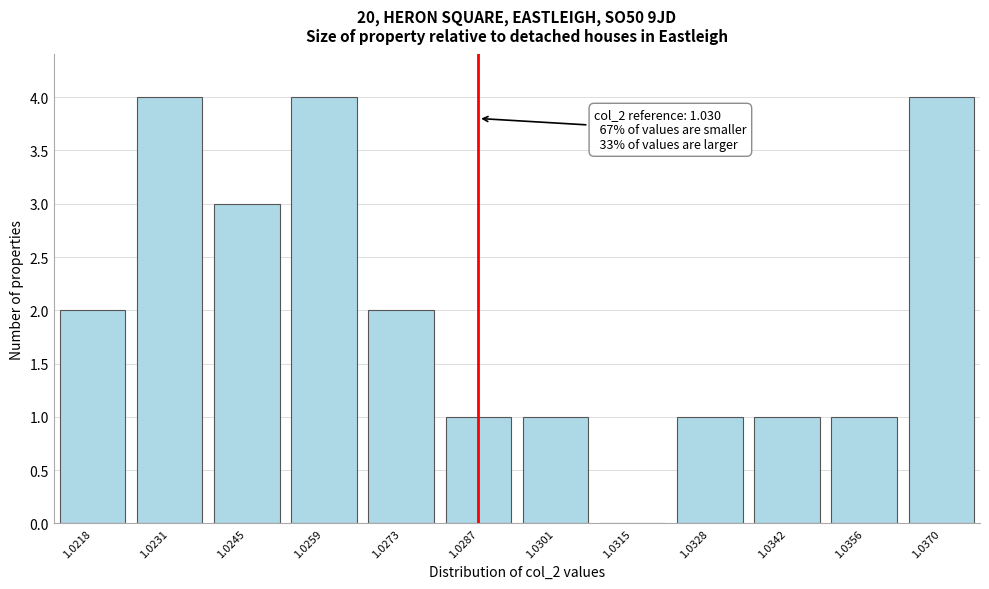

Reading left to right, extract all data points from this chart.

1.0218=2	1.0231=4	1.0245=3	1.0259=4	1.0273=2	1.0287=1	1.0301=1	1.0315=0	1.0328=1	1.0342=1	1.0356=1	1.0370=4